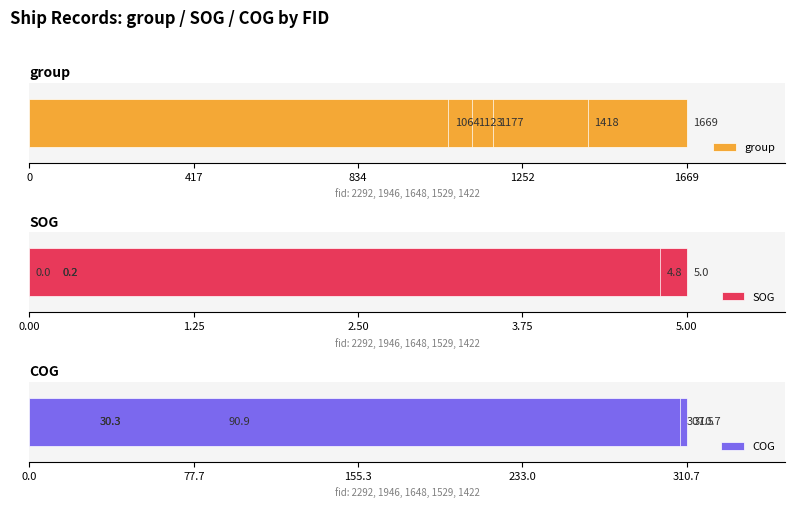

Is it true that group equals 1669.0 at 0?

True